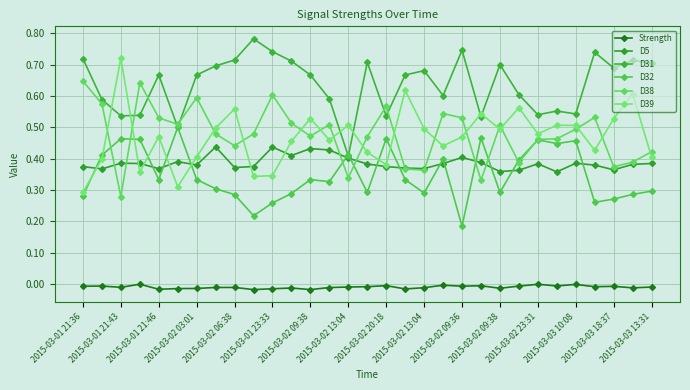

What is the greatest value displayed?

0.8